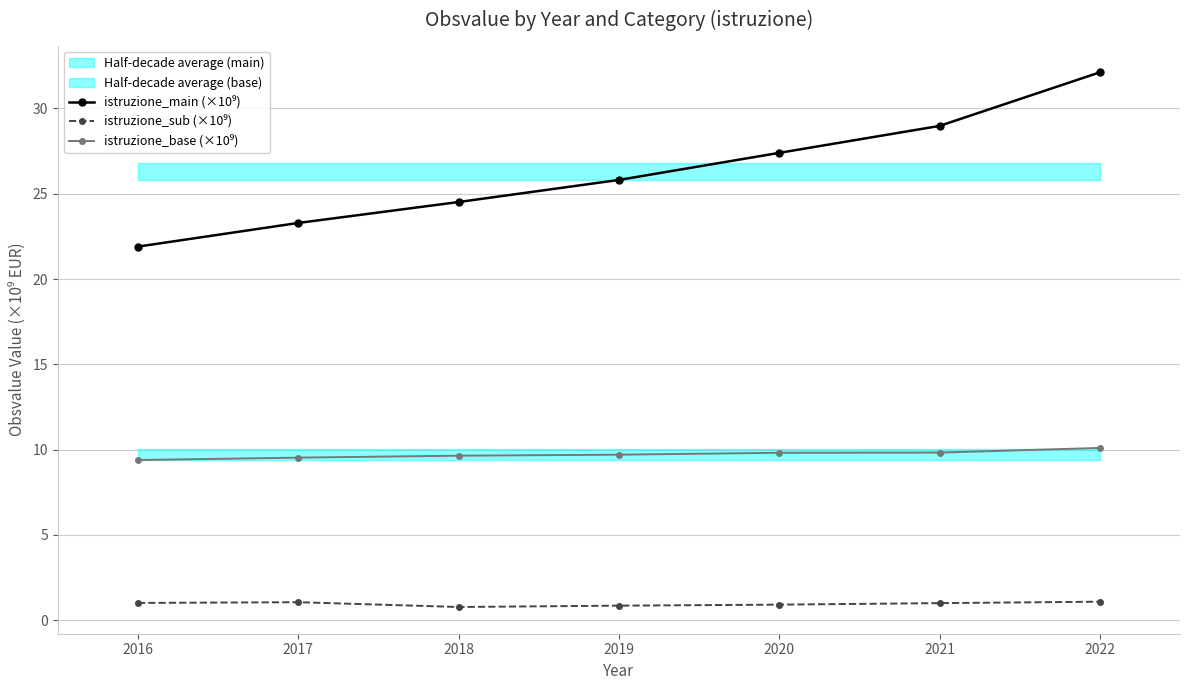

How many series are shown in this chart?

3